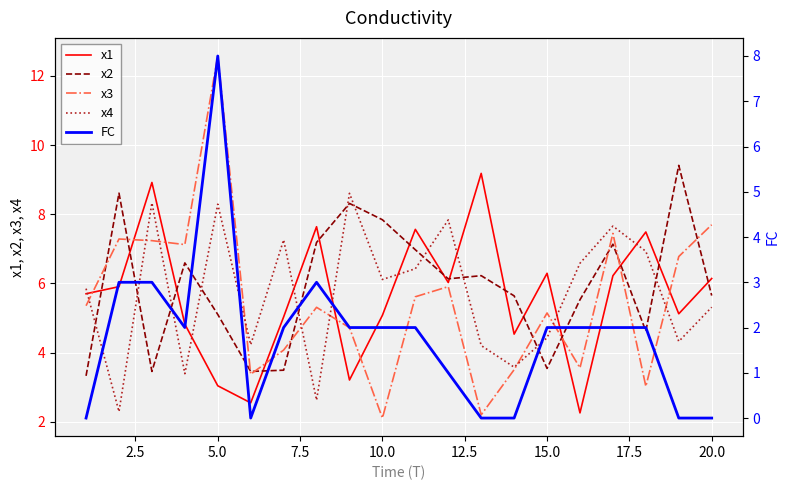

What is the greatest value displayed?

12.6